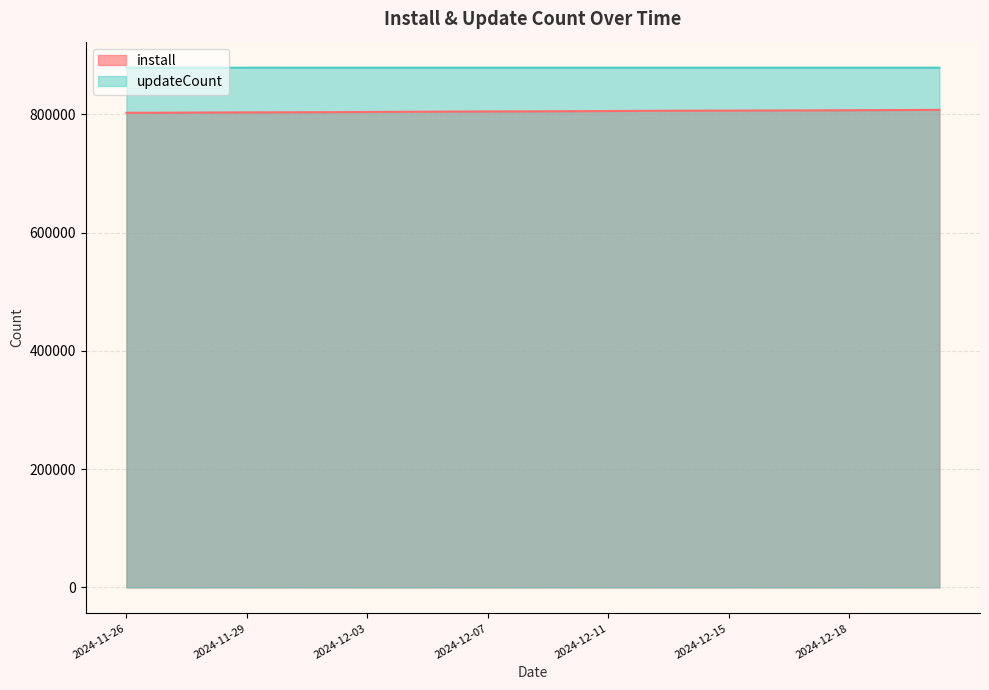

How many values in the updateCount series exceed 878764?

13